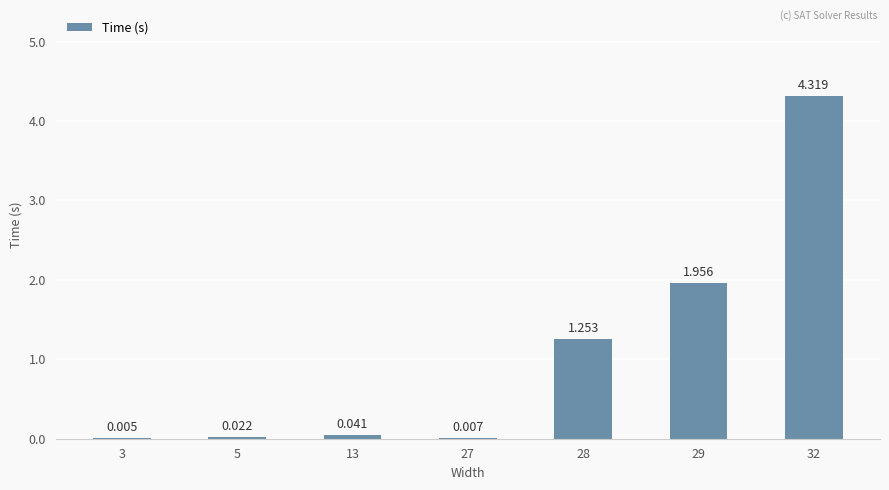

What is the value of the 5th bar from the left?

1.3